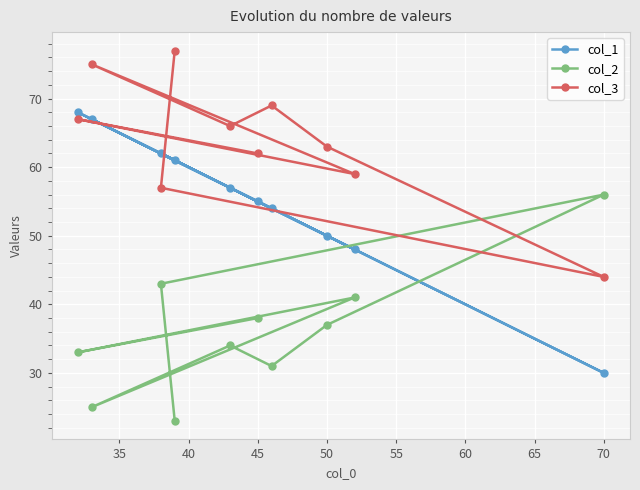

How many data points in col_2 are less than 37?

5